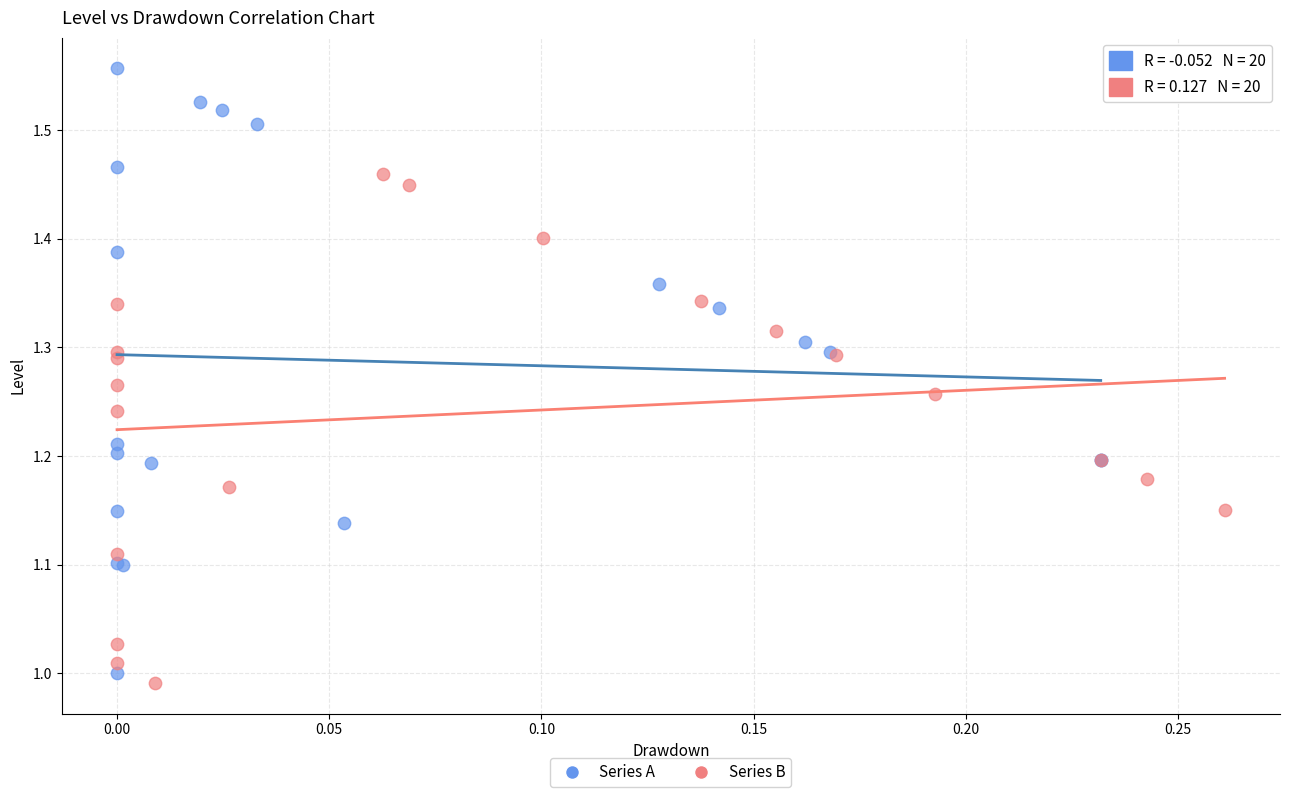

Which series contains the lowest Y value?

Series B